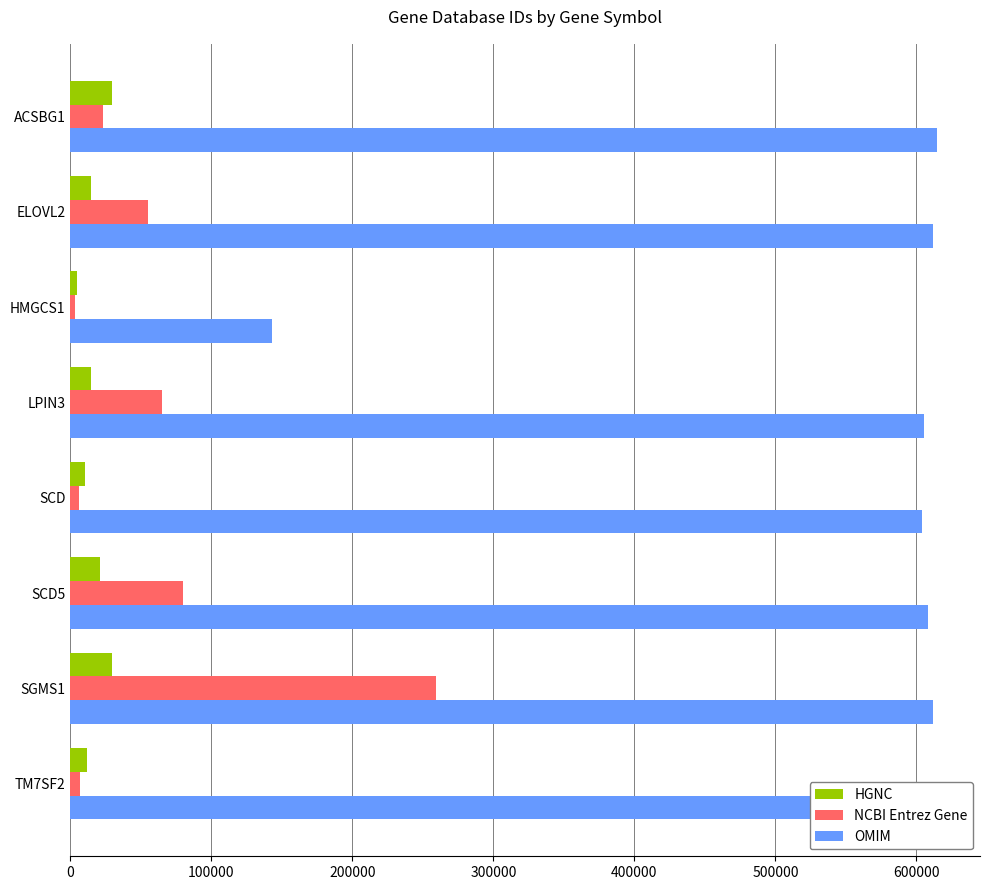

Which category has the highest value in the NCBI Entrez Gene series?

SGMS1